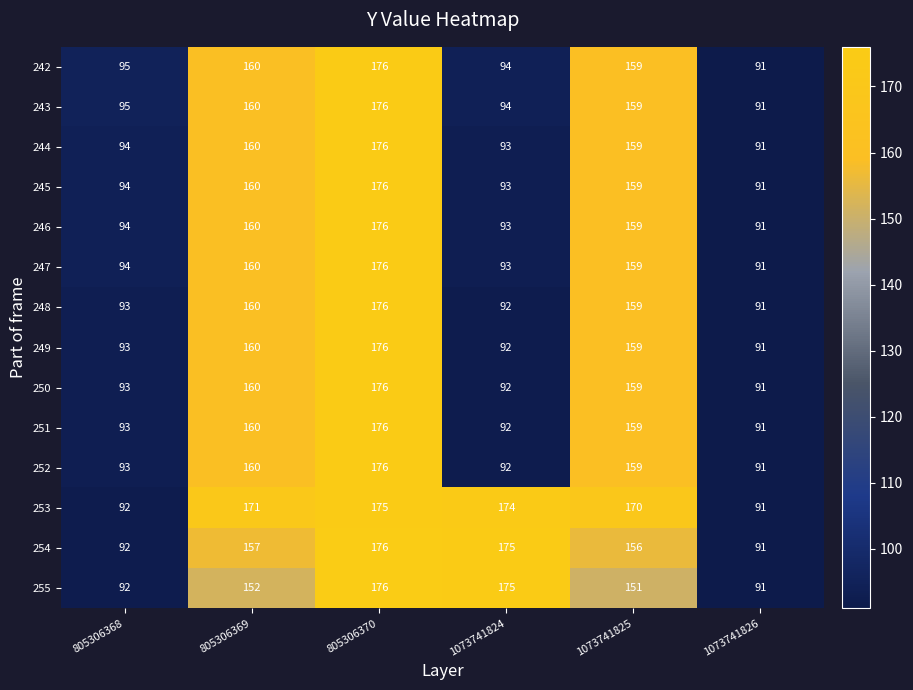

Where is 248 nearest to the value 133?

1073741825